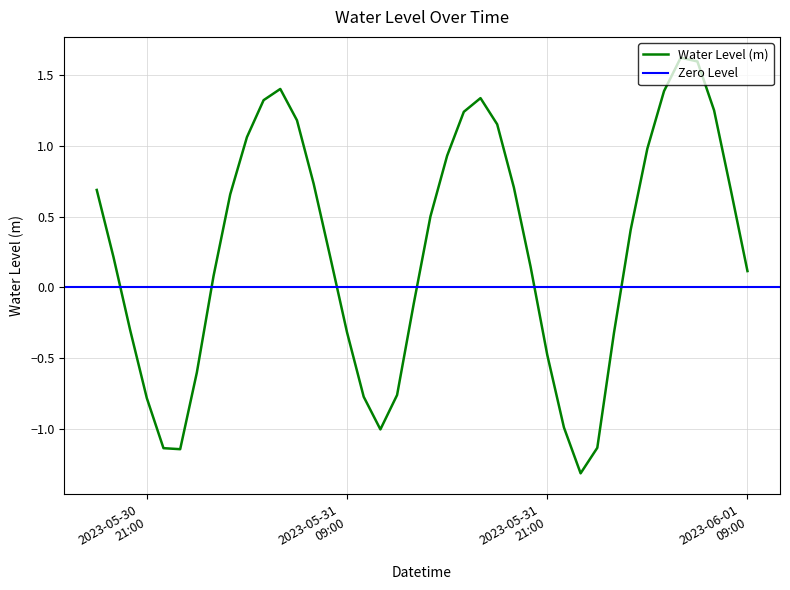

How many interior local valleys (lower than both neighbors) does the data have?

3